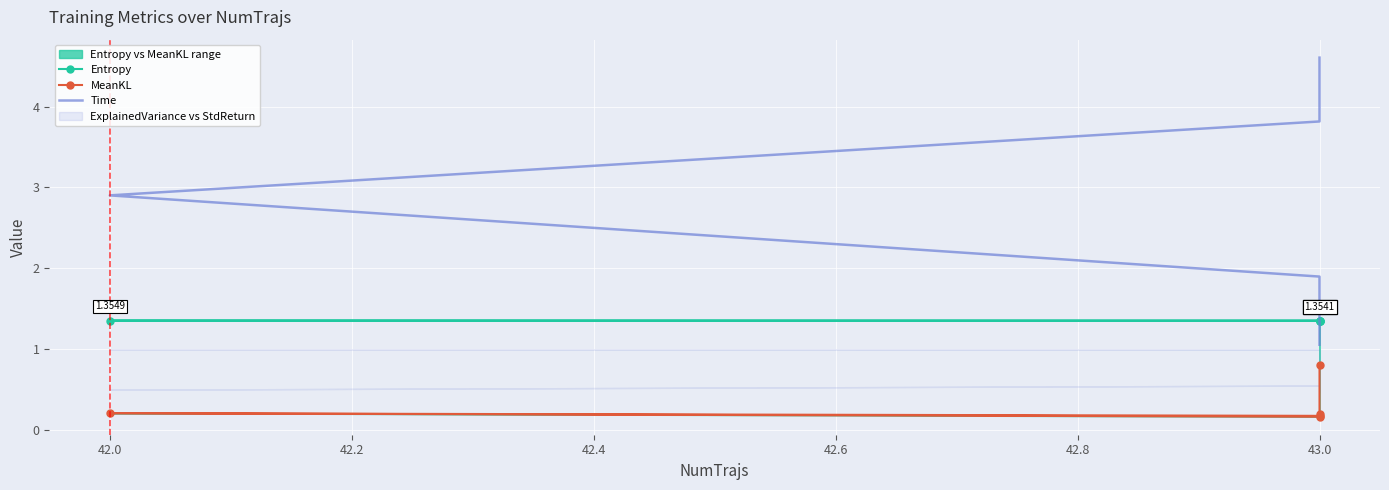

Between 41.8 and 42.6, which is larger?

42.6